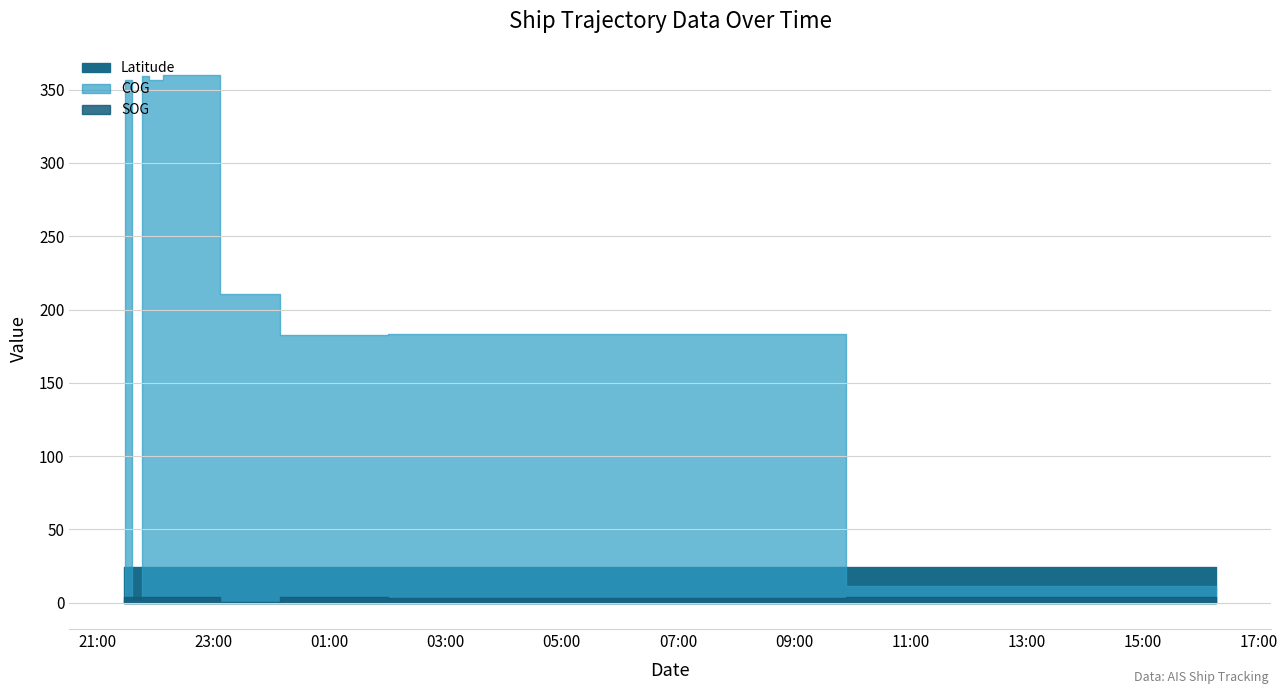

Is it true that SOG equals 3.8 at 2024-04-21 21:29:19?

True